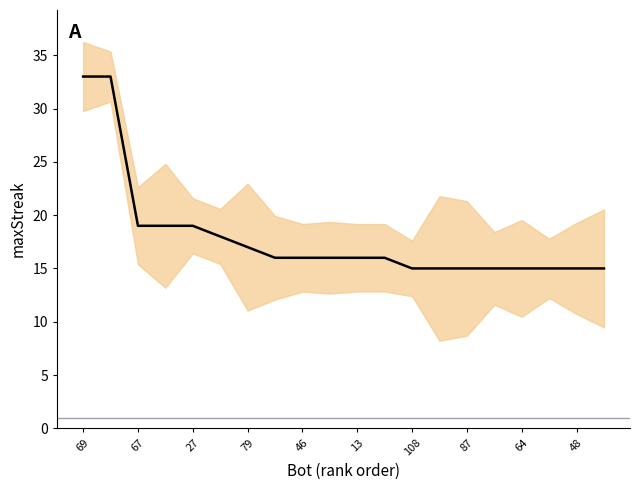

Is this an area chart (filled region under the line)?

No